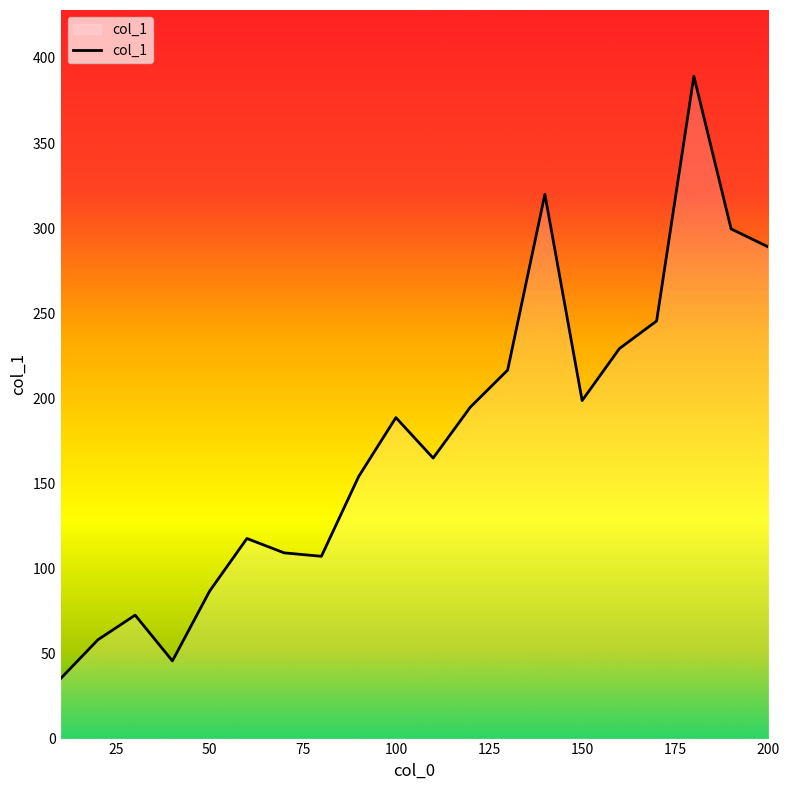

What is the difference between the maximum and minimum values?

354.0